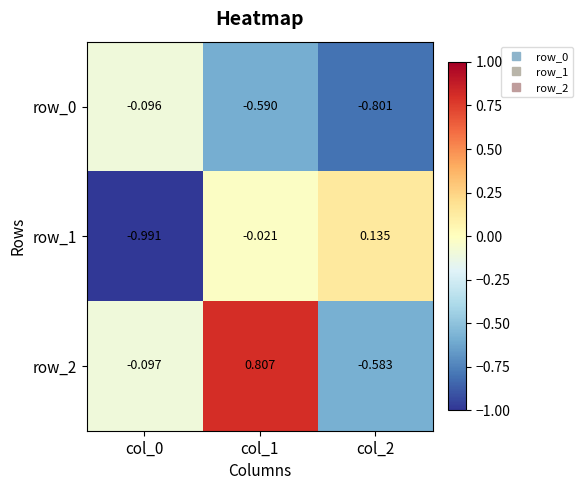

Is the value of row_0 at col_1 greater than the value of row_2 at col_1?

No